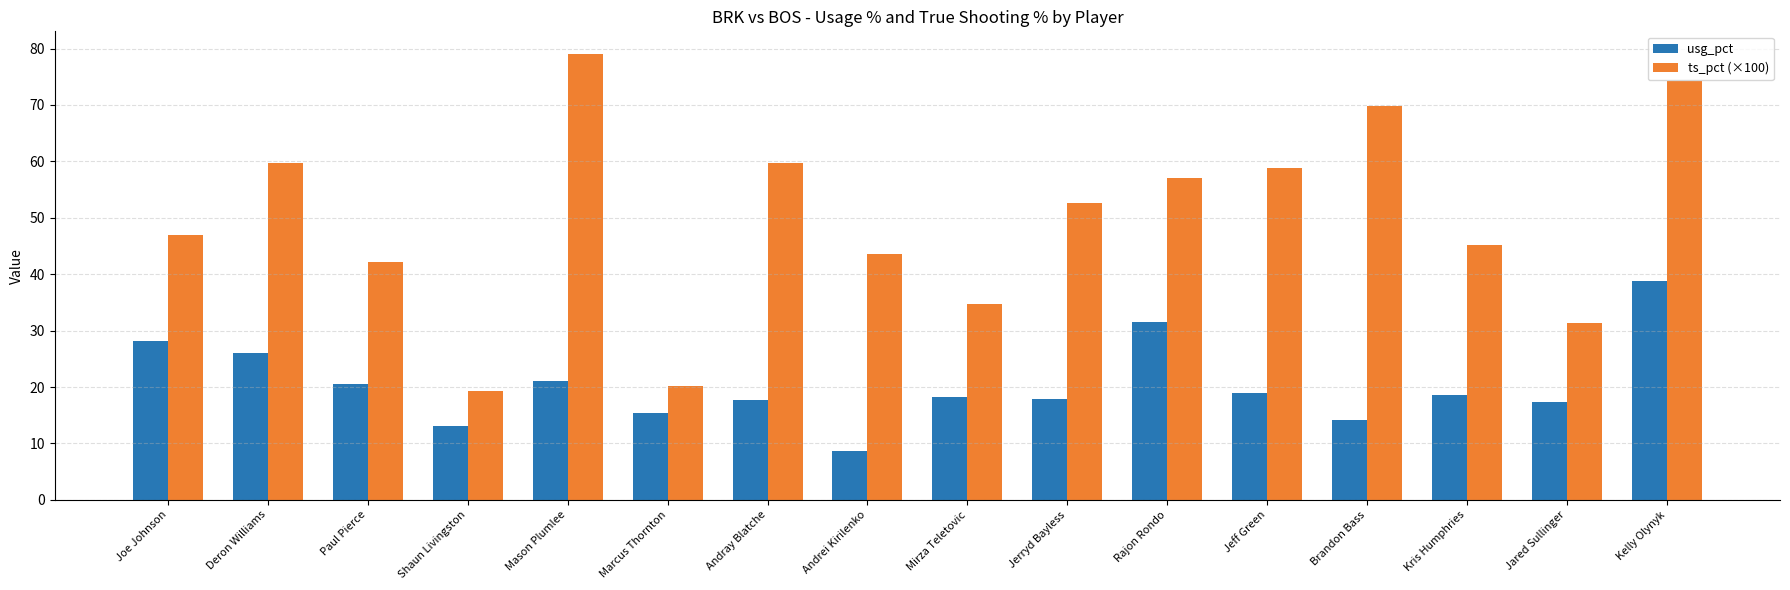

Are the bars horizontal?

No